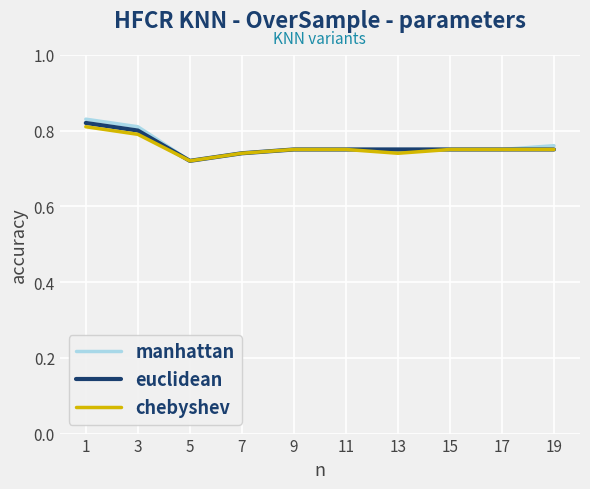

Which label corresponds to the largest value in the chart?

1